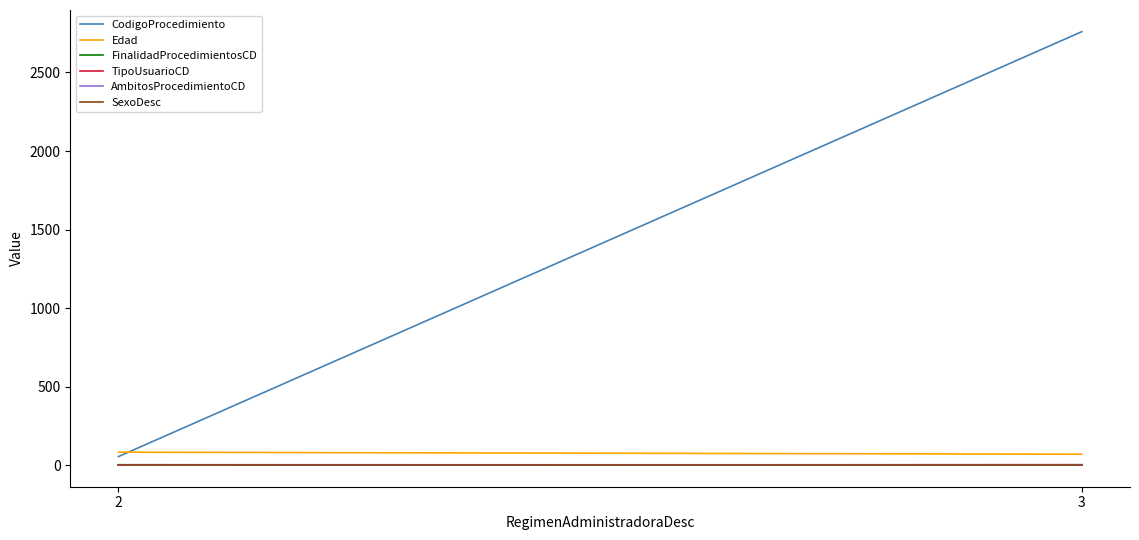

Reading right to left, what are all the values shown in this chart?

CodigoProcedimiento: 2760	54
Edad: 69	82
FinalidadProcedimientosCD: 1	2
TipoUsuarioCD: 2	1
AmbitosProcedimientoCD: 2	0
SexoDesc: 1	1